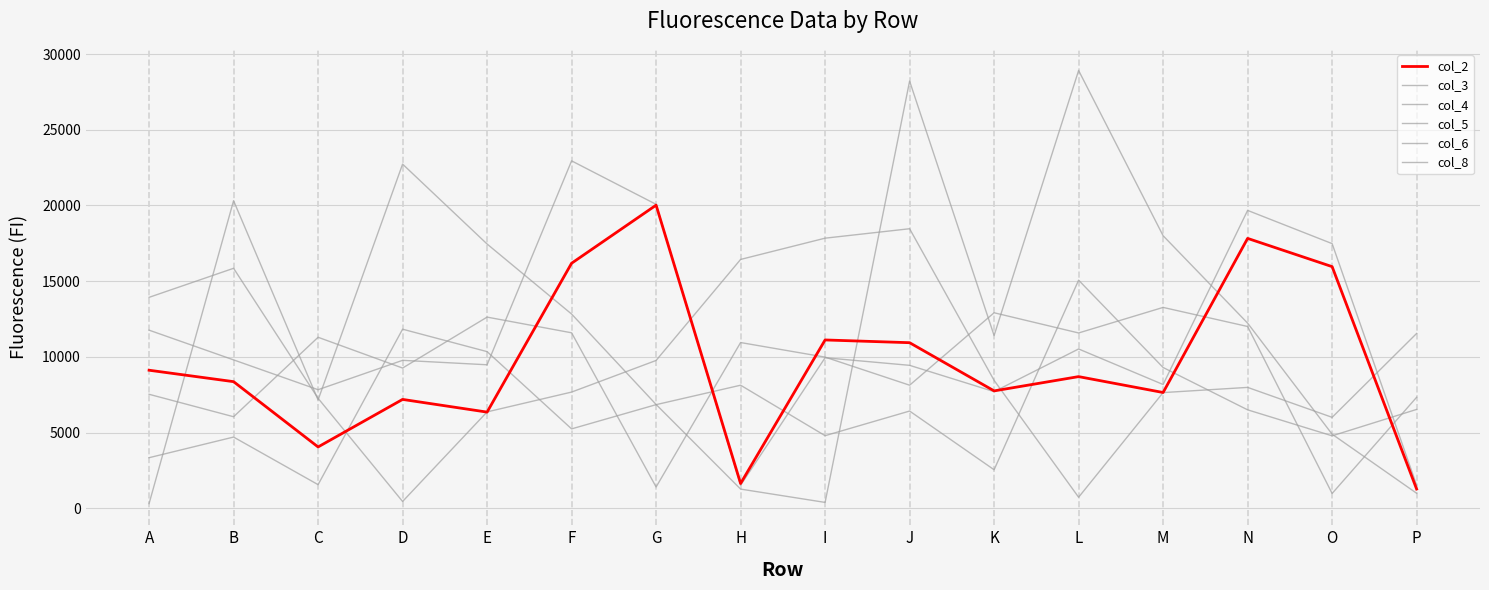

Which series ends up on top after the final intersection of col_6 and col_2?

col_6